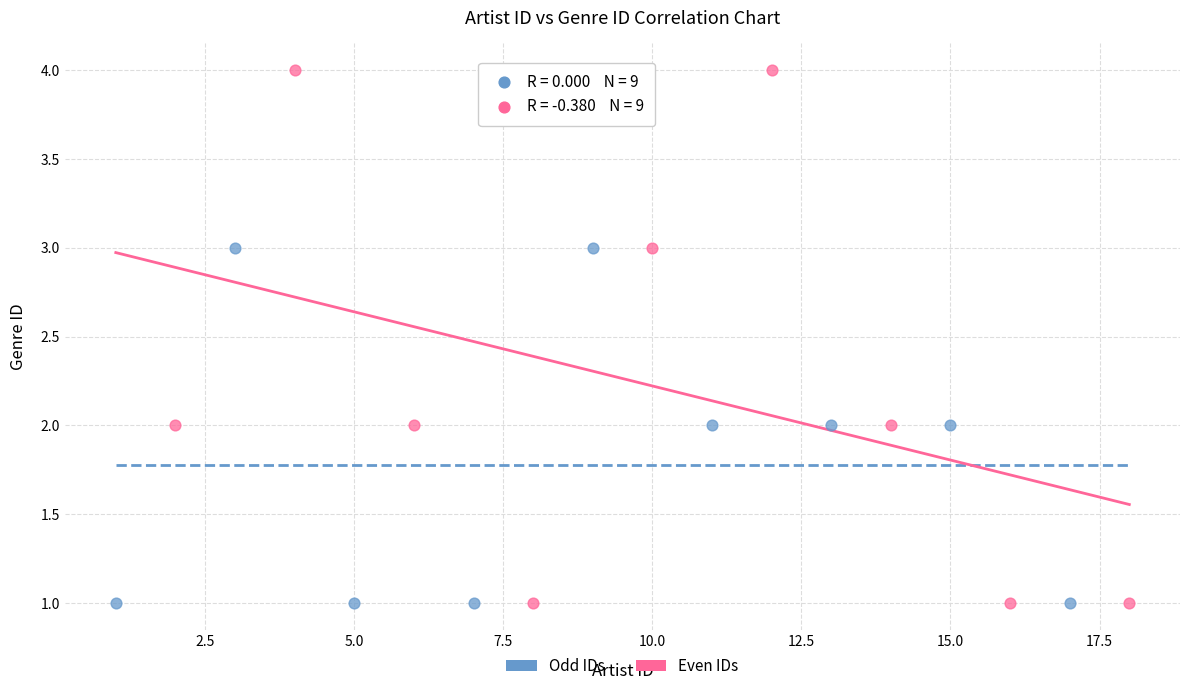

Which series has the largest Y range (max minus min)?

Even IDs